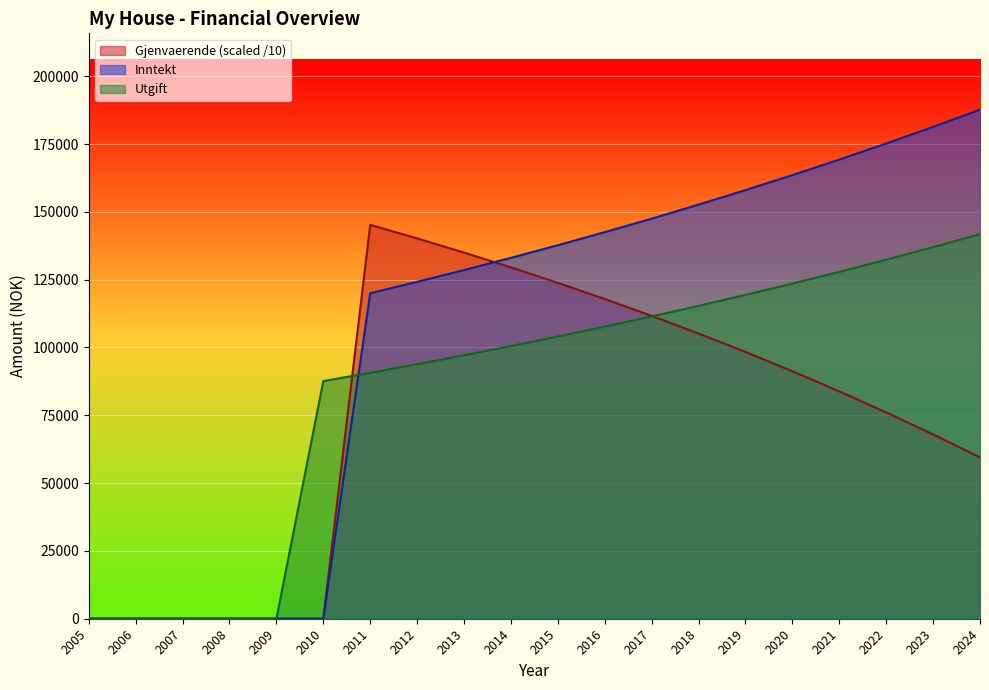

Is the value of Utgift at 2008 greater than the value of Gjenvaerende at 2017?

No